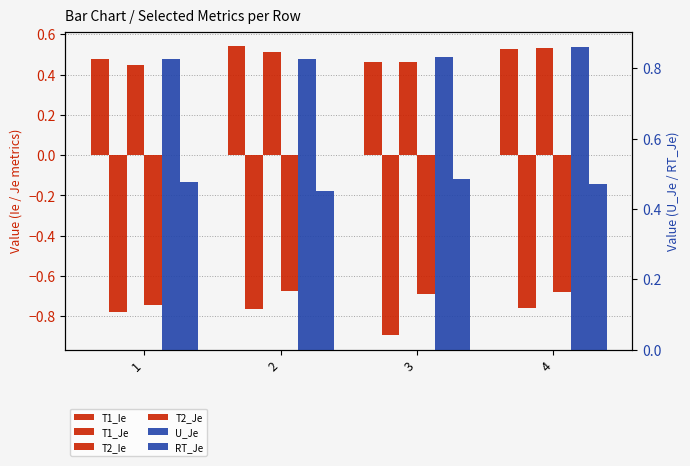

What is the difference between the T1_Je values at 3 and 4?

0.1